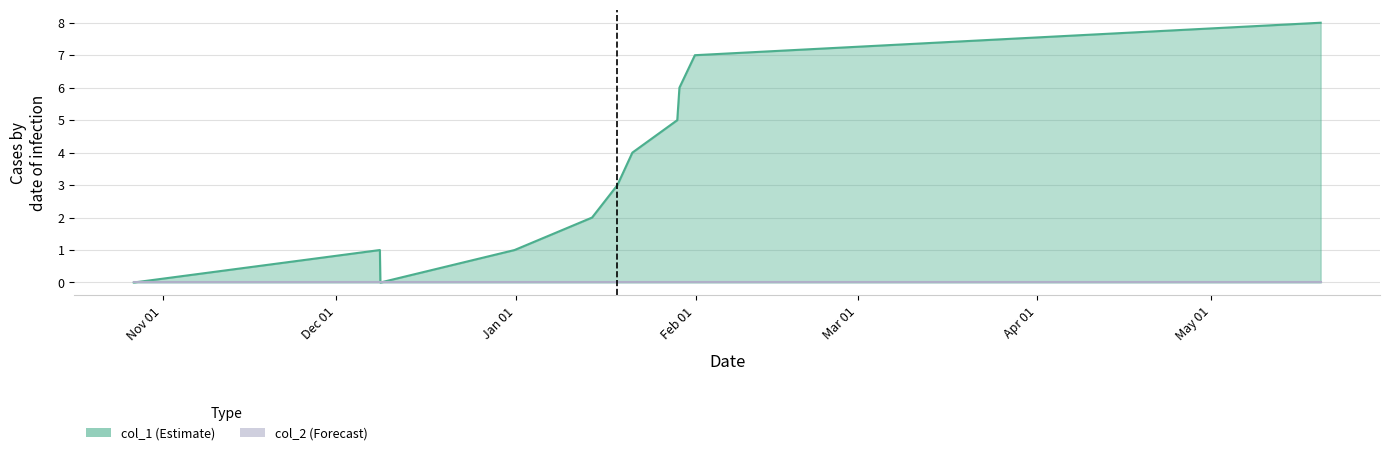

Approximately how many times larger is the value at 1609438657 compared to 1610594336?

0.5